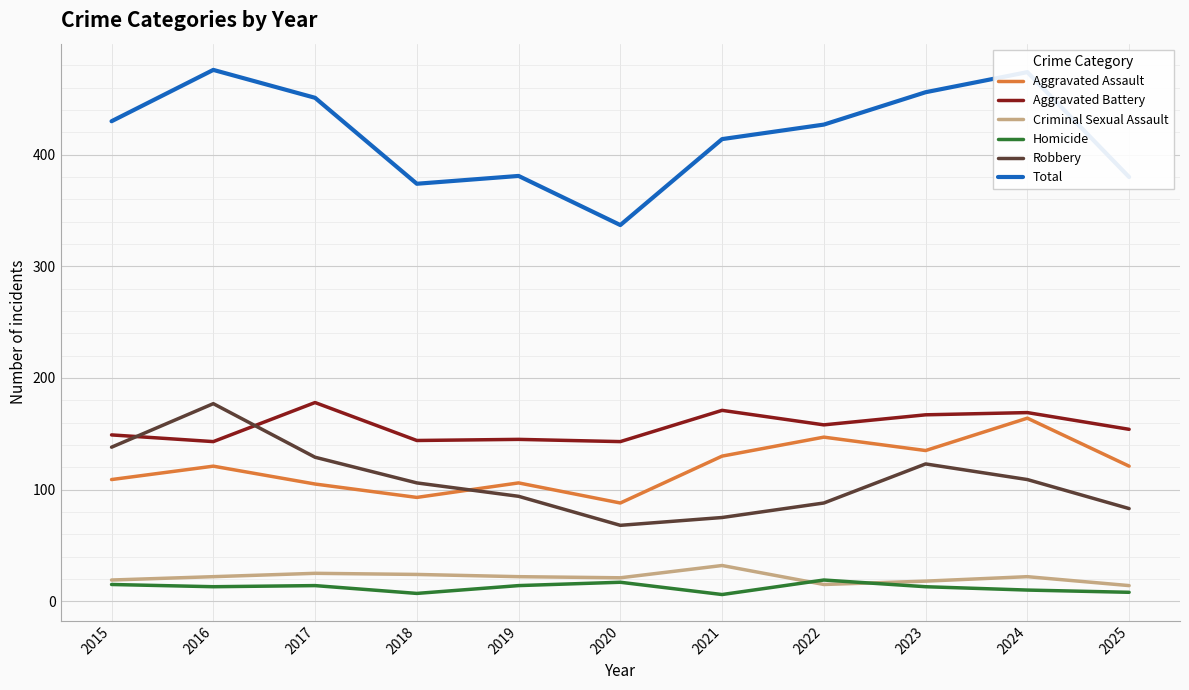

Which series has the largest range (max minus min)?

Total